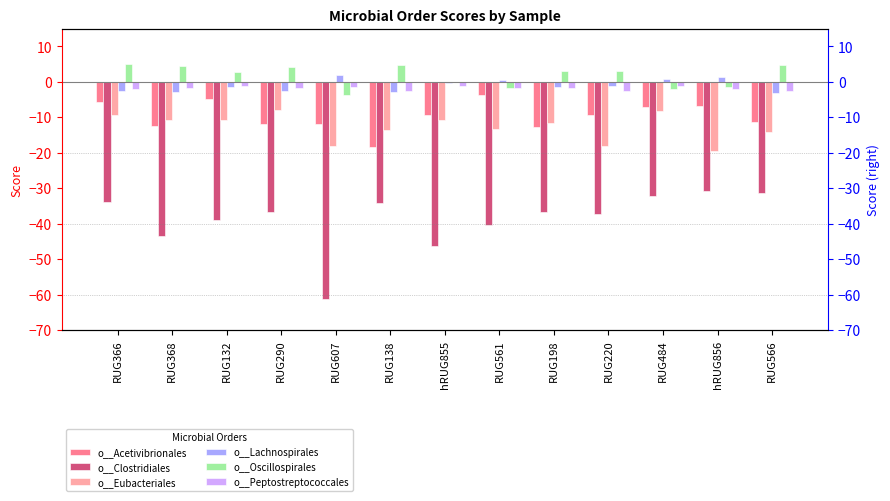

Does the chart contain any negative values?

Yes